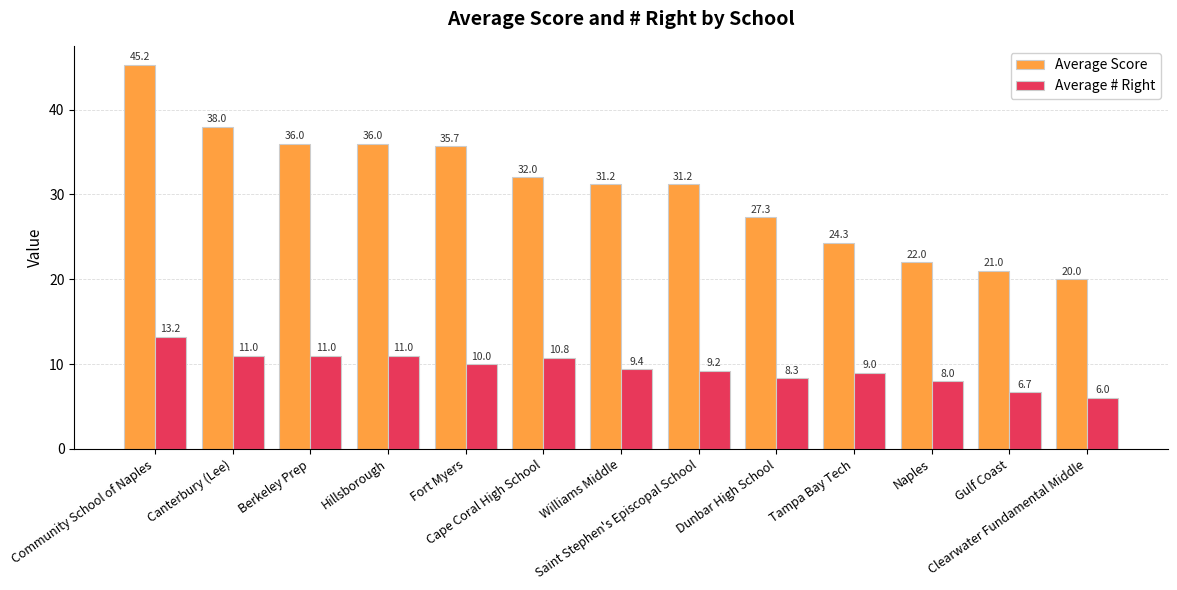

How many series are shown in this chart?

2